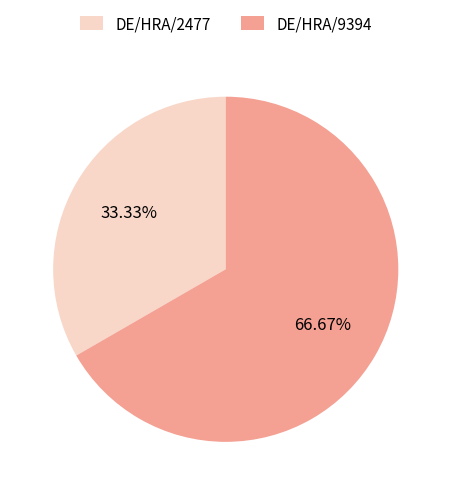

Which slice represents more than half of the pie?

DE/HRA/9394